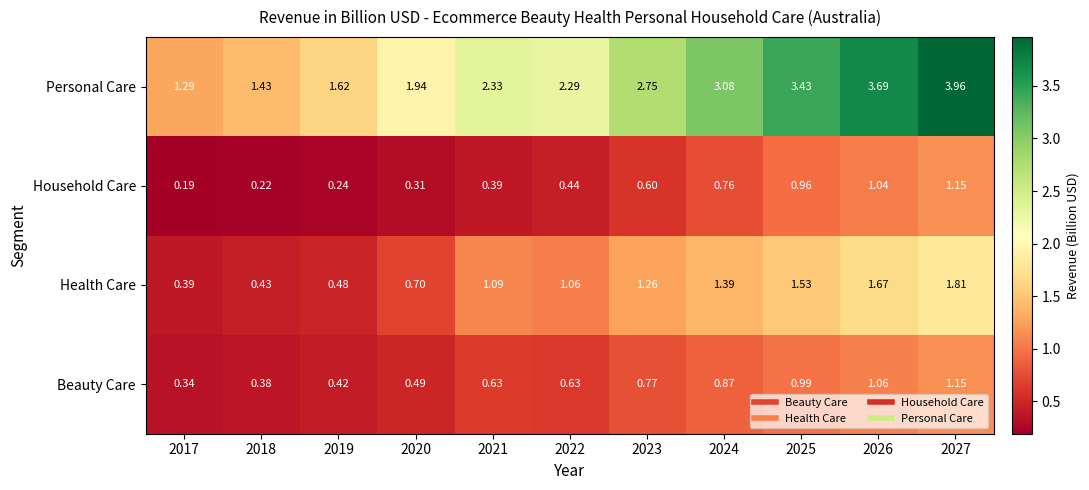

Rank the series at 2026 from lowest to highest value.

Household Care, Beauty Care, Health Care, Personal Care